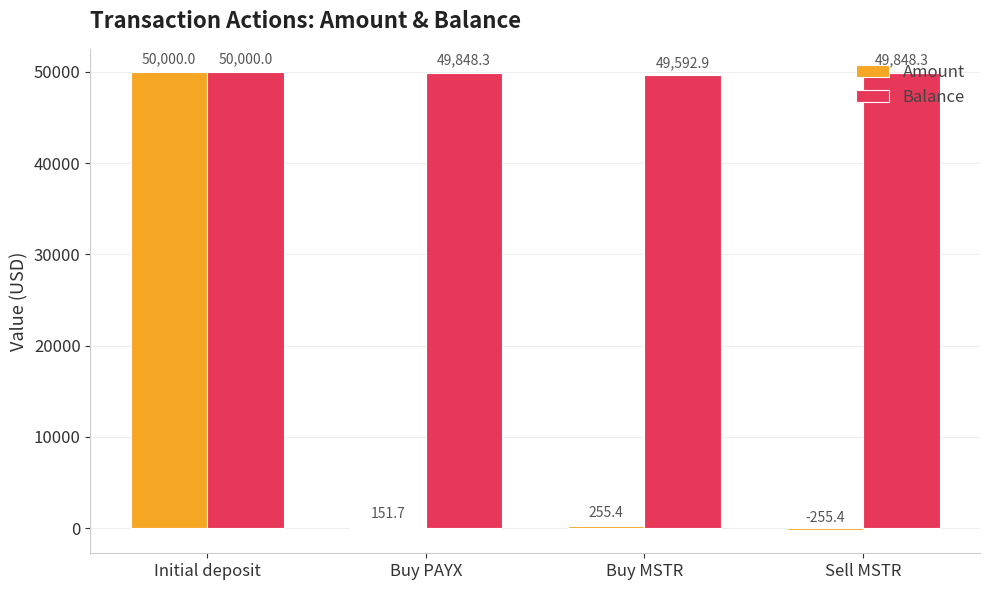

What is the approximate value of Amount at Sell MSTR?

-255.4